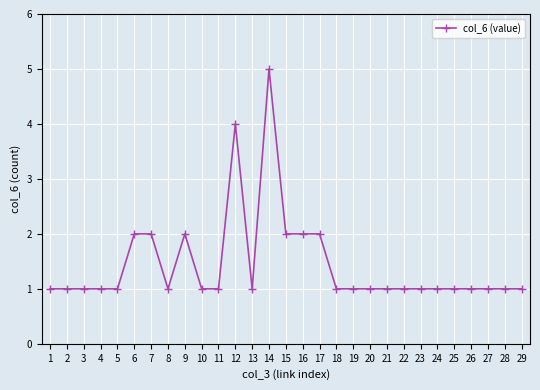

What is the sum of the values at 5 and 1?

2